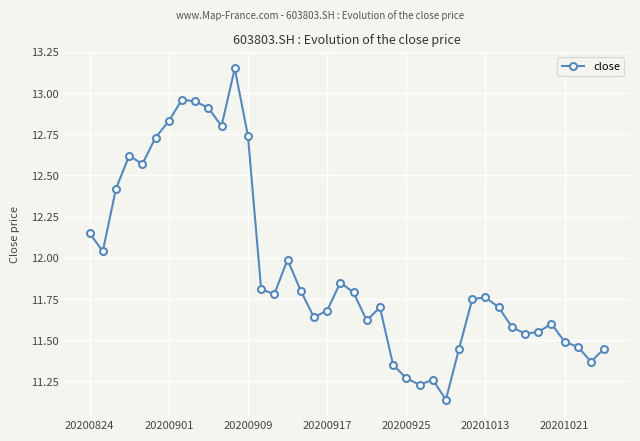

What is the difference between the maximum and minimum values?

2.0